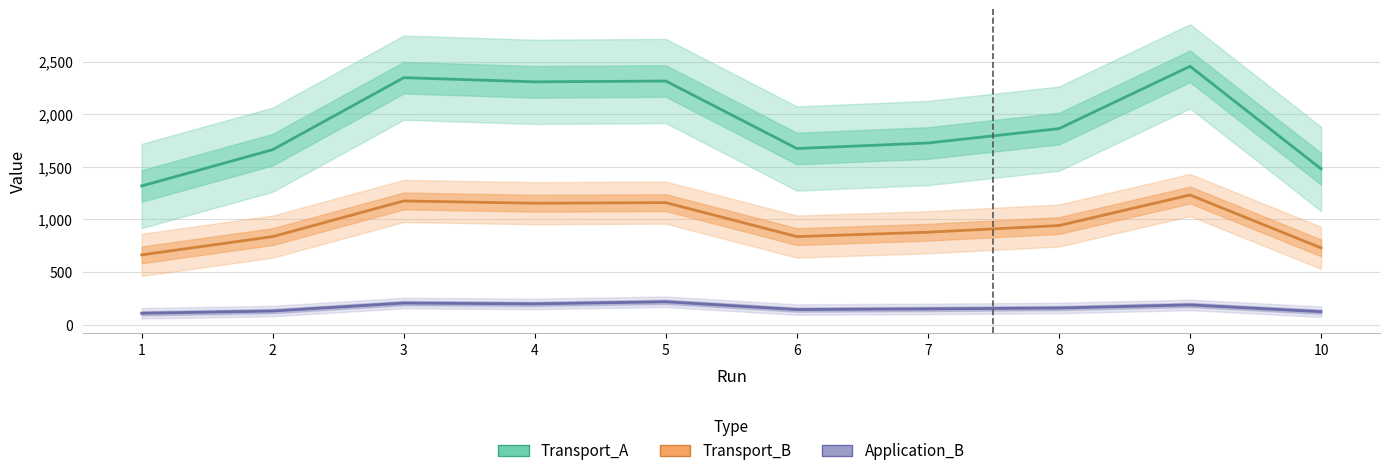

The Transport_B series shows 1159.7 at 5. True or false?

True